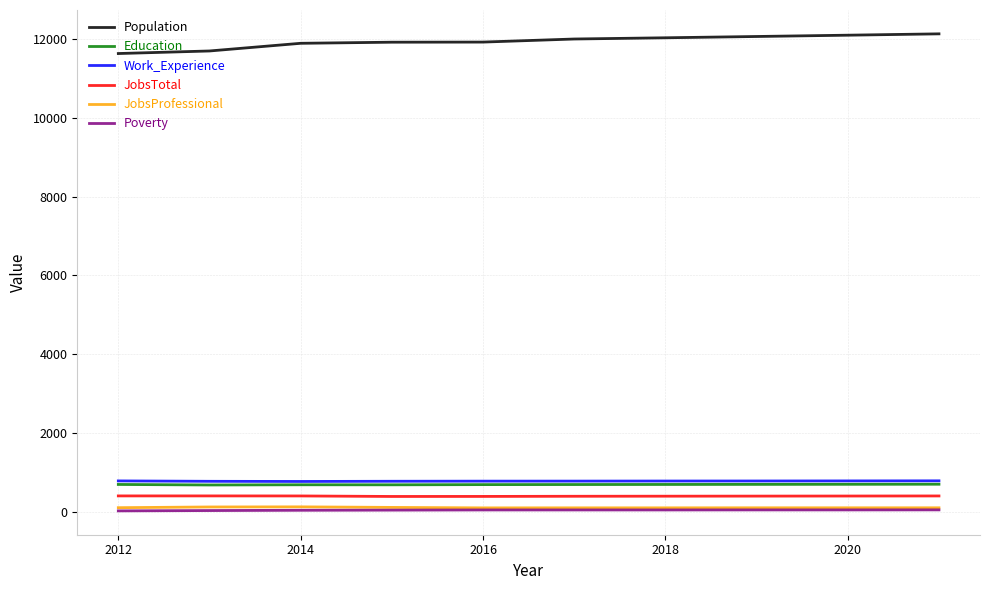

True or false: Population and JobsTotal cross at least once.

False